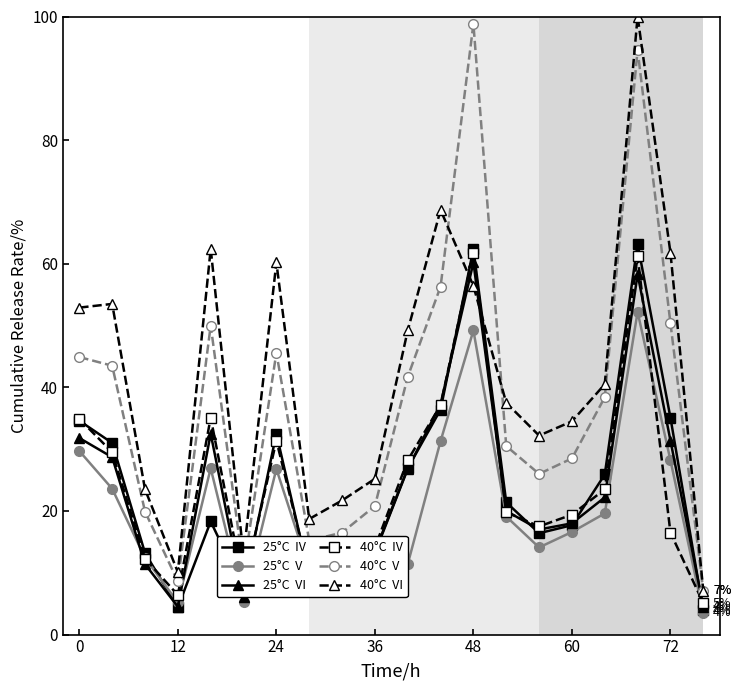

How many distinct data groups are displayed?

6